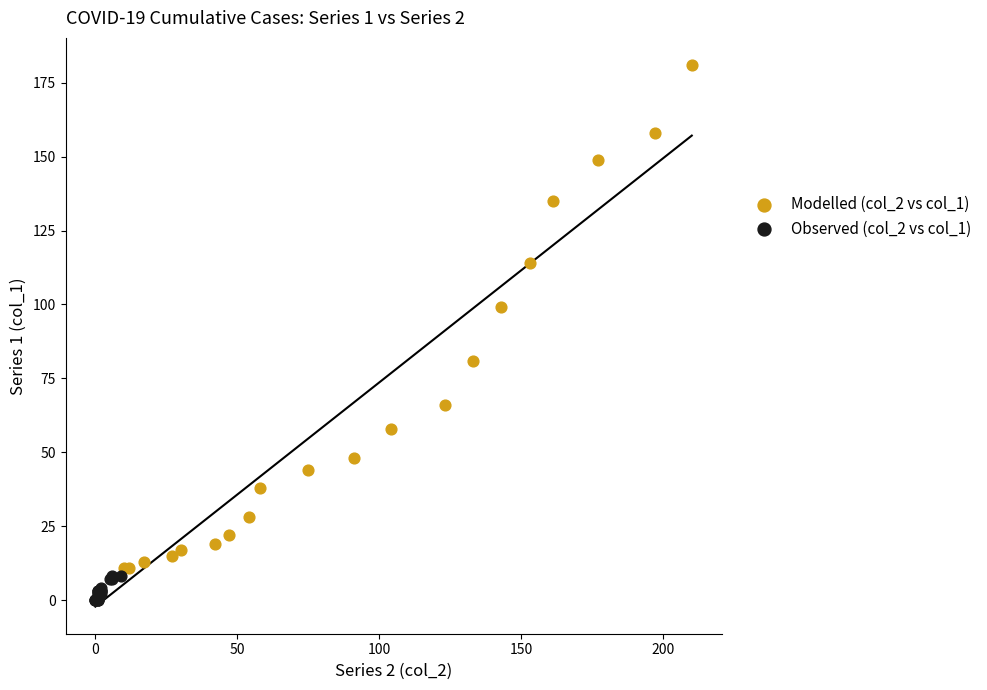

Which series has the widest spread of Y values?

Modelled (col_2 vs col_1)